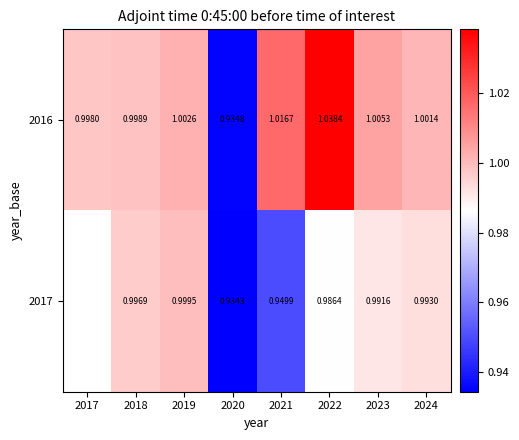

How many values in the 2016 series exceed 1?

5